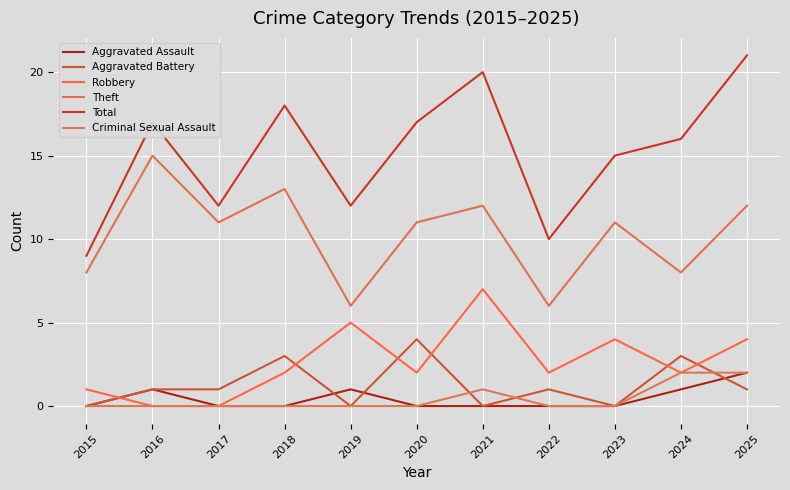

The value of Aggravated Assault at 2025 is 2. True or false?

True